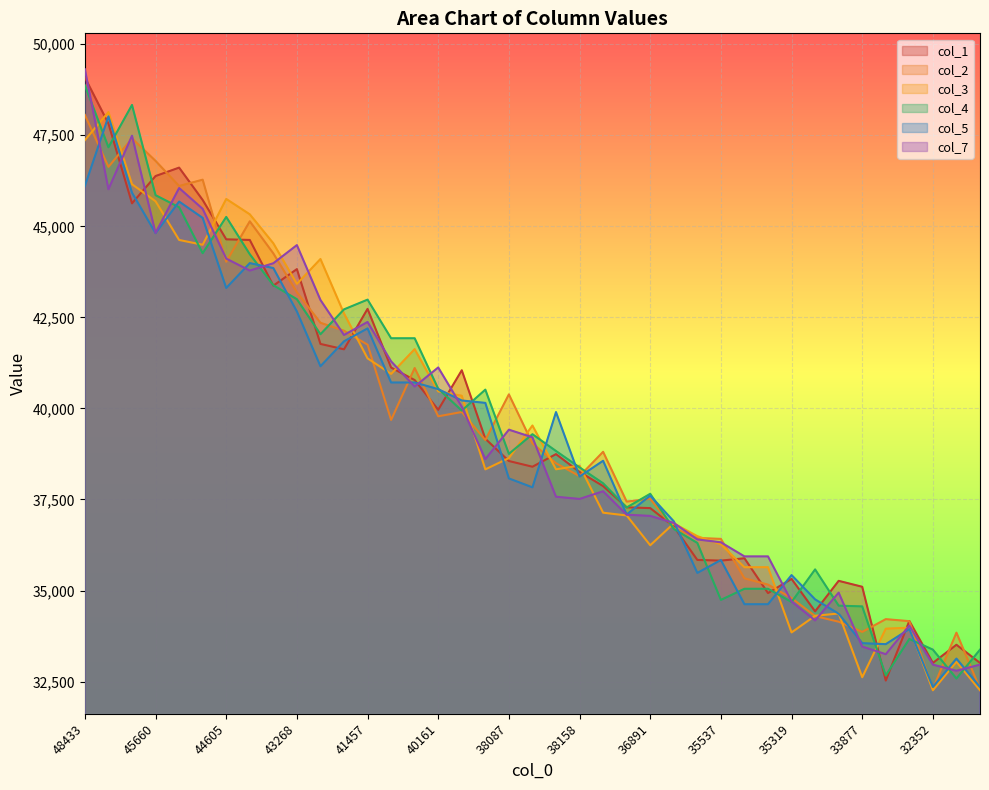

What is the greatest value displayed?

49313